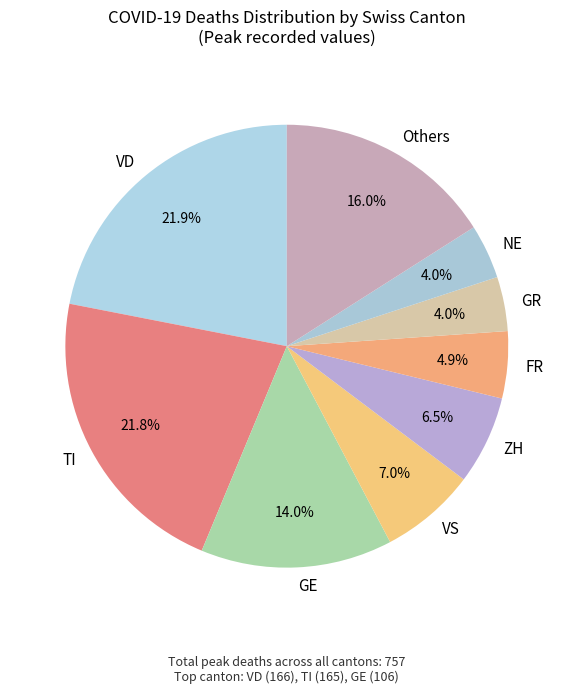

Between TI and NE, which is larger?

TI